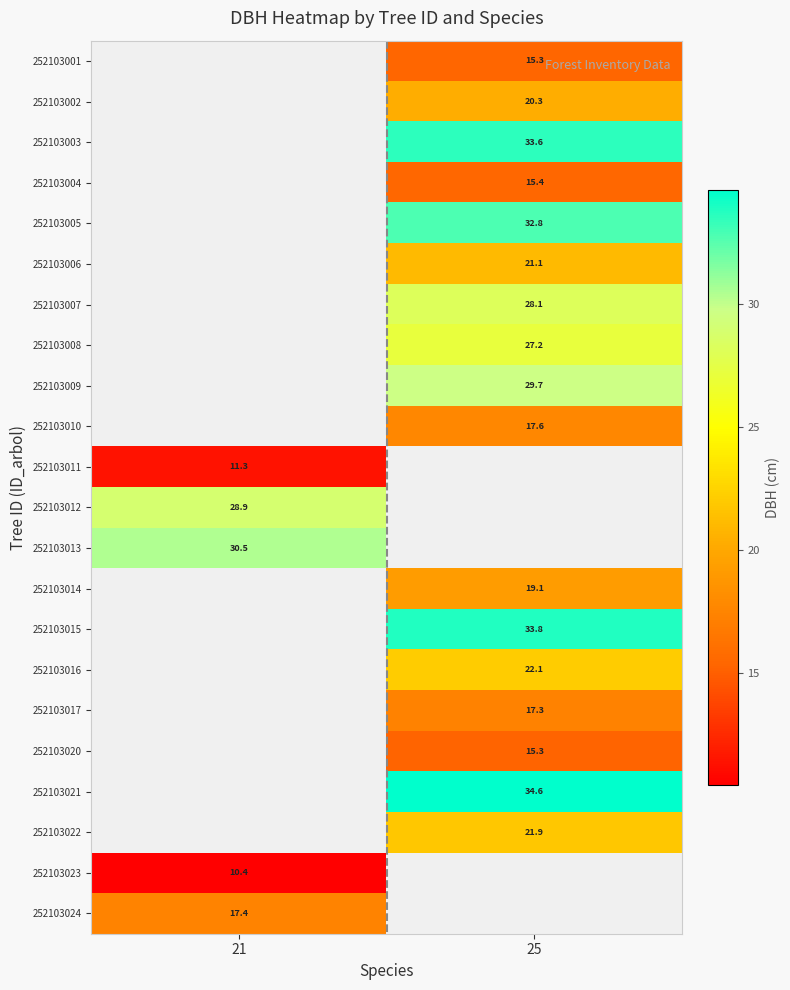

What is the difference between the highest and lowest values at 25?

19.4